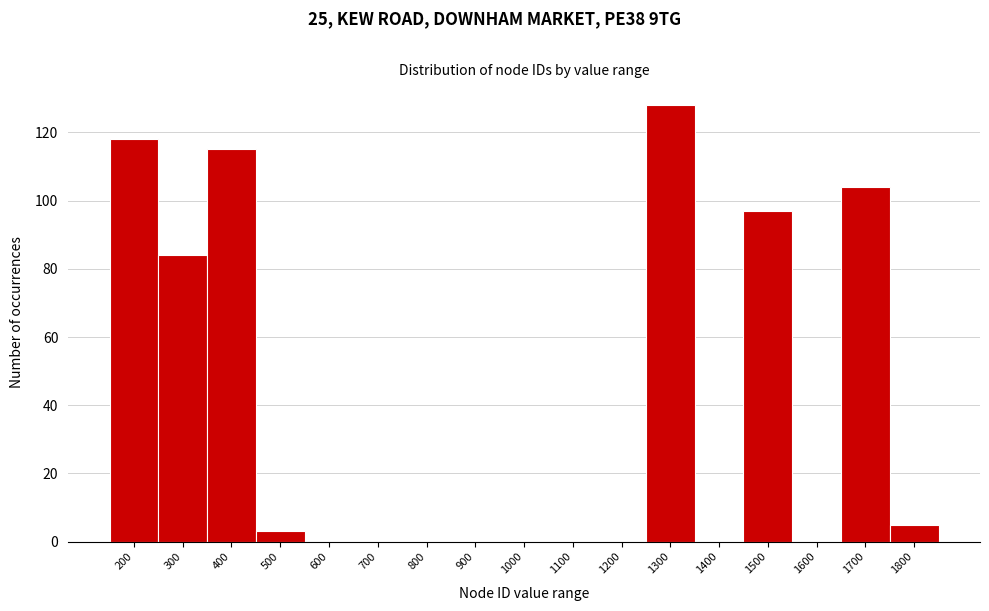

Reading right to left, transcribe all the data shown in this chart.

1800=5	1700=104	1600=0	1500=97	1400=0	1300=128	1200=0	1100=0	1000=0	900=0	800=0	700=0	600=0	500=3	400=115	300=84	200=118